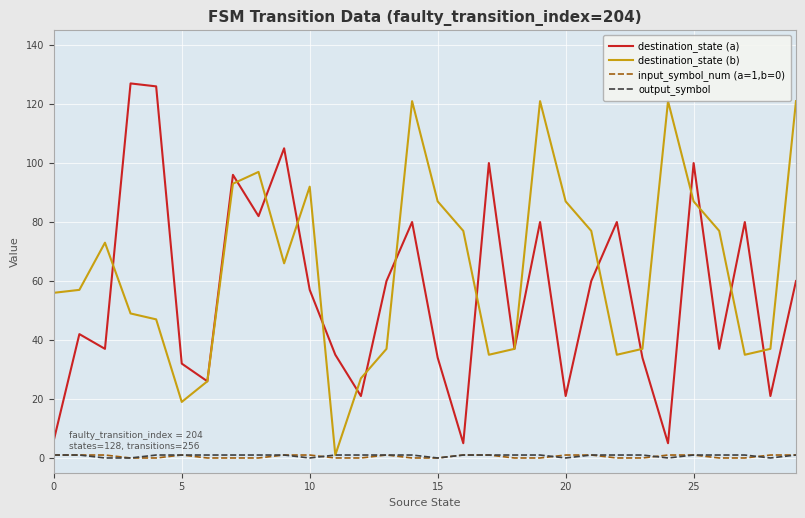

Reading left to right, list all the values displayed in this chart.

destination_state (a): 6	42	37	127	126	32	26	96	82	105	57	35	21	60	80	34	5	100	37	80	21	60	80	34	5	100	37	80	21	60
destination_state (b): 56	57	73	49	47	19	26	93	97	66	92	1	27	37	121	87	77	35	37	121	87	77	35	37	121	87	77	35	37	121
input_symbol_num (a=1,b=0): 1	1	1	0	0	1	0	0	0	1	1	0	0	1	0	0	1	1	0	0	1	1	0	0	1	1	0	0	1	1
output_symbol: 1	1	0	0	1	1	1	1	1	1	0	1	1	1	1	0	1	1	1	1	0	1	1	1	0	1	1	1	0	1